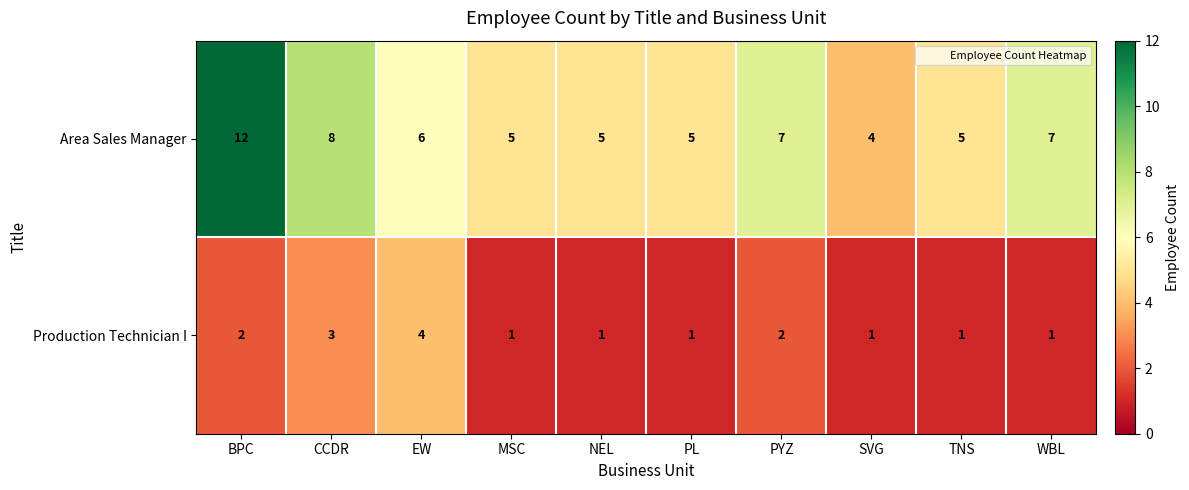

Between PYZ and SVG, which series saw the biggest shift?

Area Sales Manager